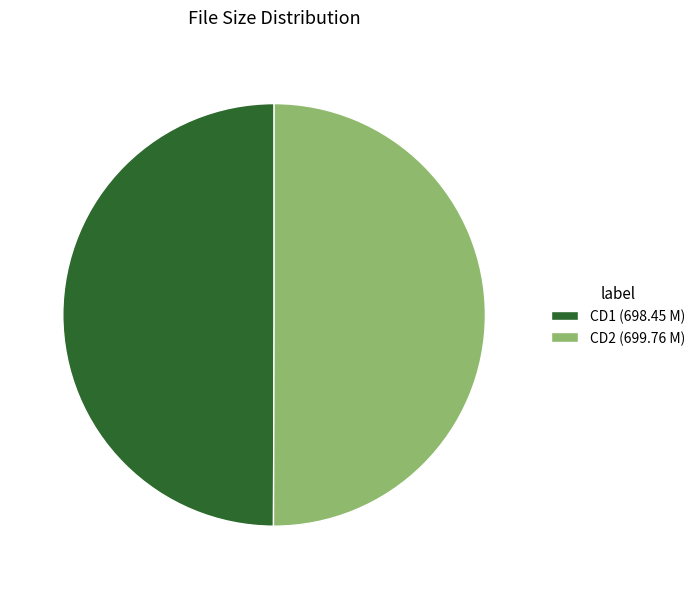

What is the ratio of the value at CD2 (699.76 M) to the value at CD1 (698.45 M)?

1.0